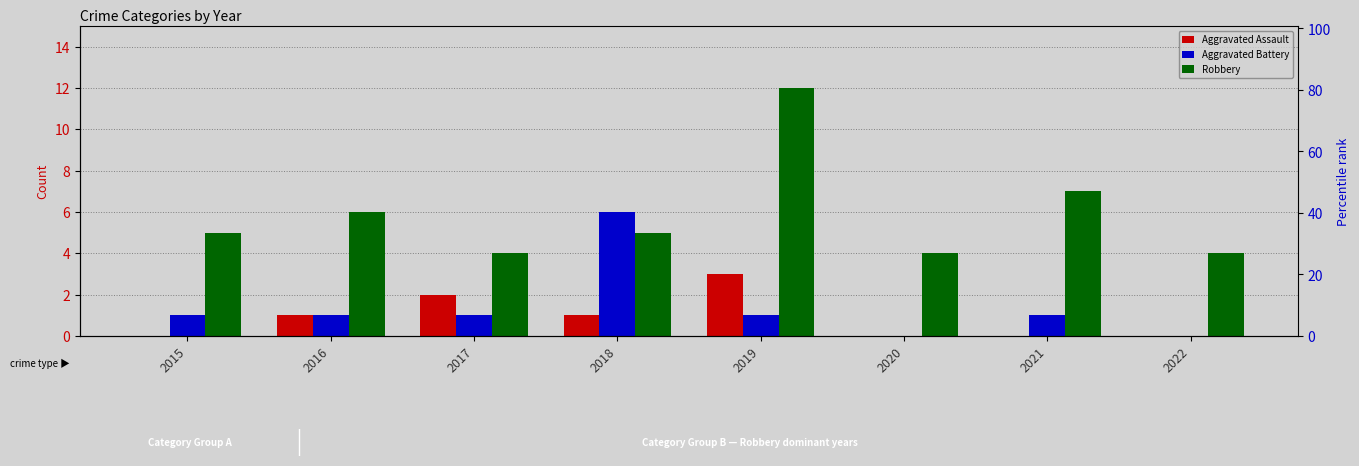

At 2022, list the series in order from smallest to largest.

Aggravated Assault, Aggravated Battery, Robbery